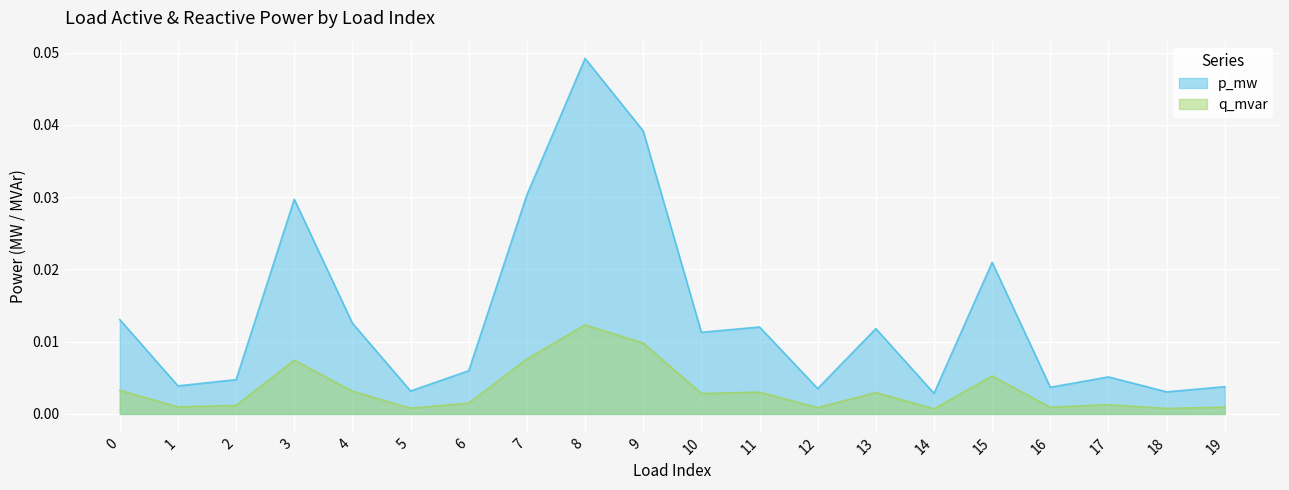

At which category is the sum across all series the highest?

8